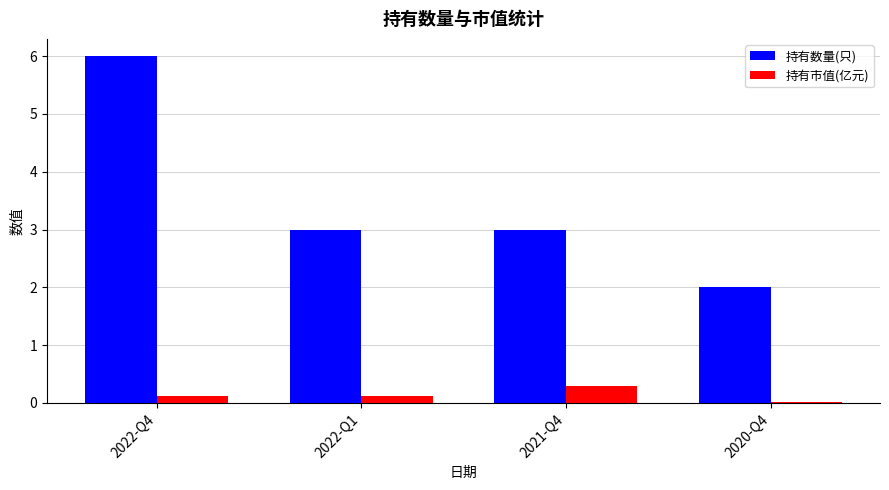

Between 2022-Q4 and 2020-Q4, which series saw the biggest shift?

持有数量(只)